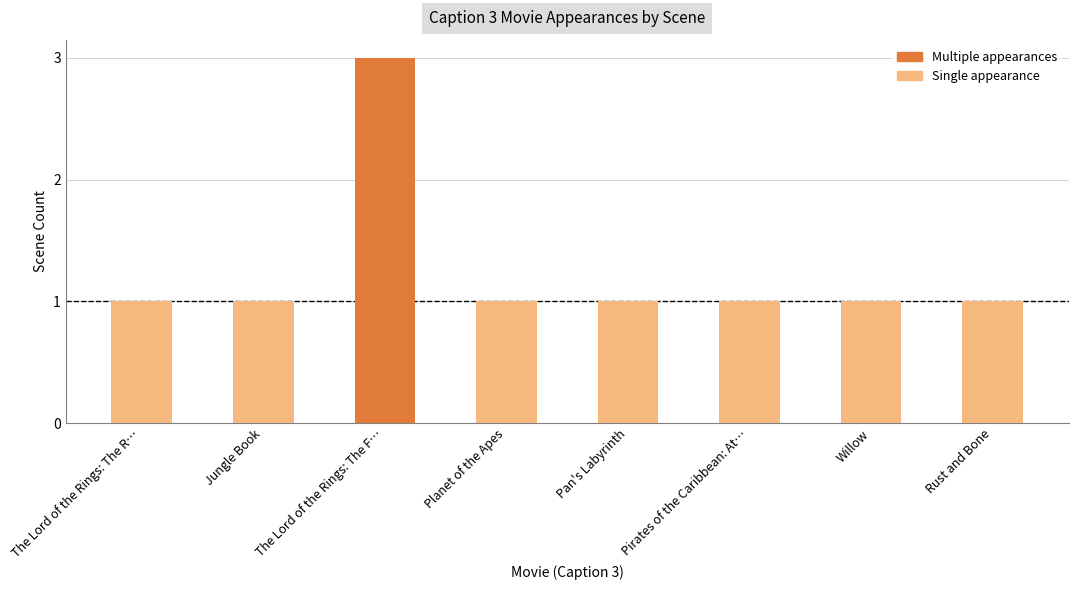

Are the bars grouped side by side (vs. stacked)?

No